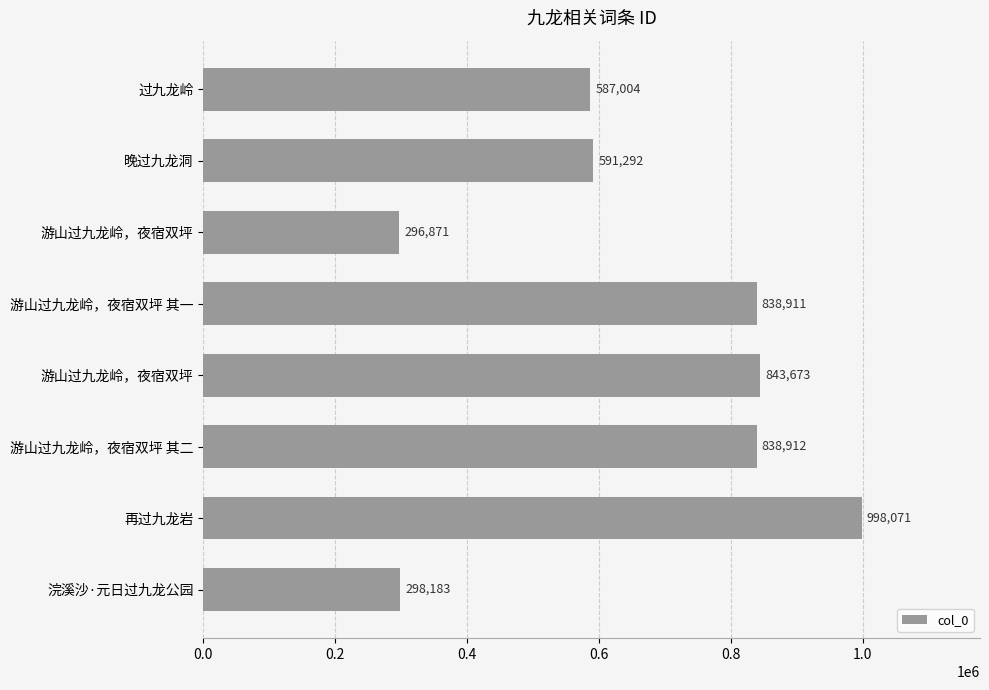

How many distinct data groups are displayed?

1